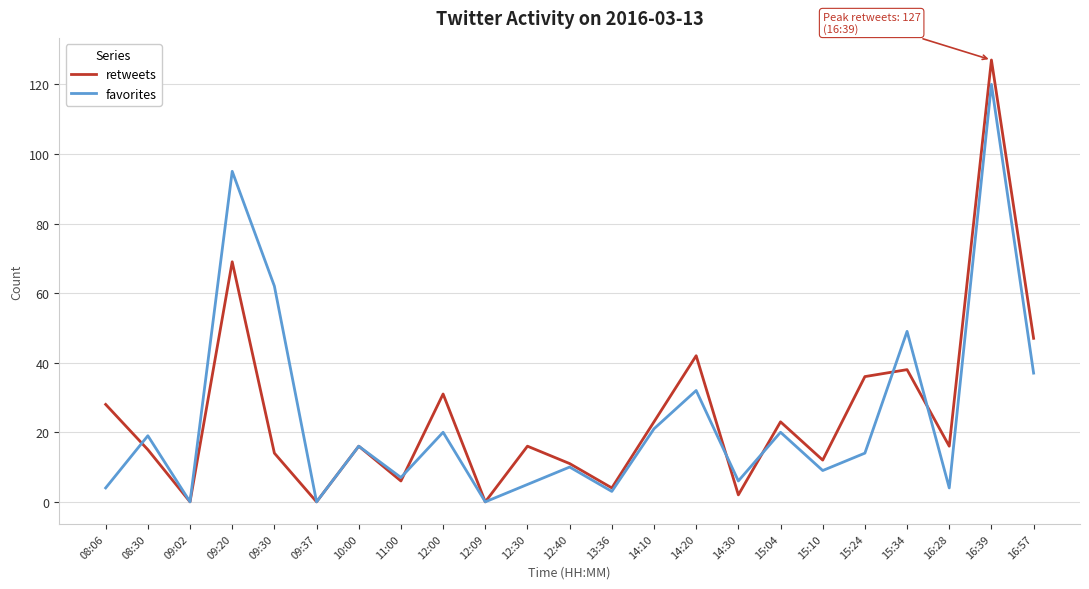

Reading right to left, list all the values displayed in this chart.

retweets: 47	127	16	38	36	12	23	2	42	23	4	11	16	0	31	6	16	0	14	69	0	15	28
favorites: 37	120	4	49	14	9	20	6	32	21	3	10	5	0	20	7	16	0	62	95	0	19	4